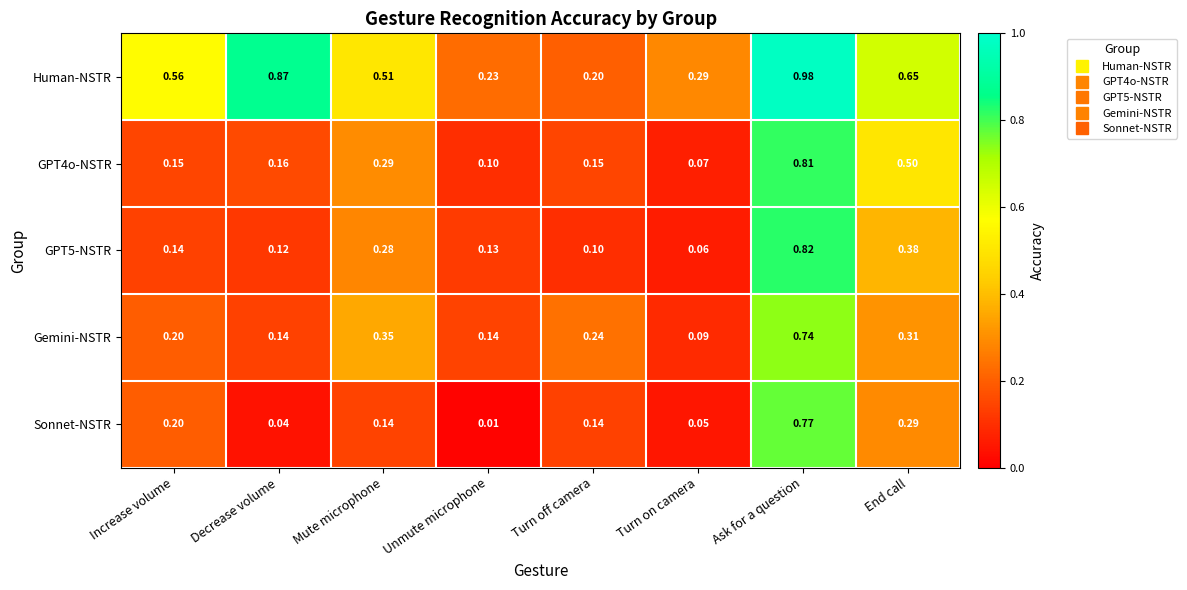

Which series has the widest spread of values?

Human-NSTR